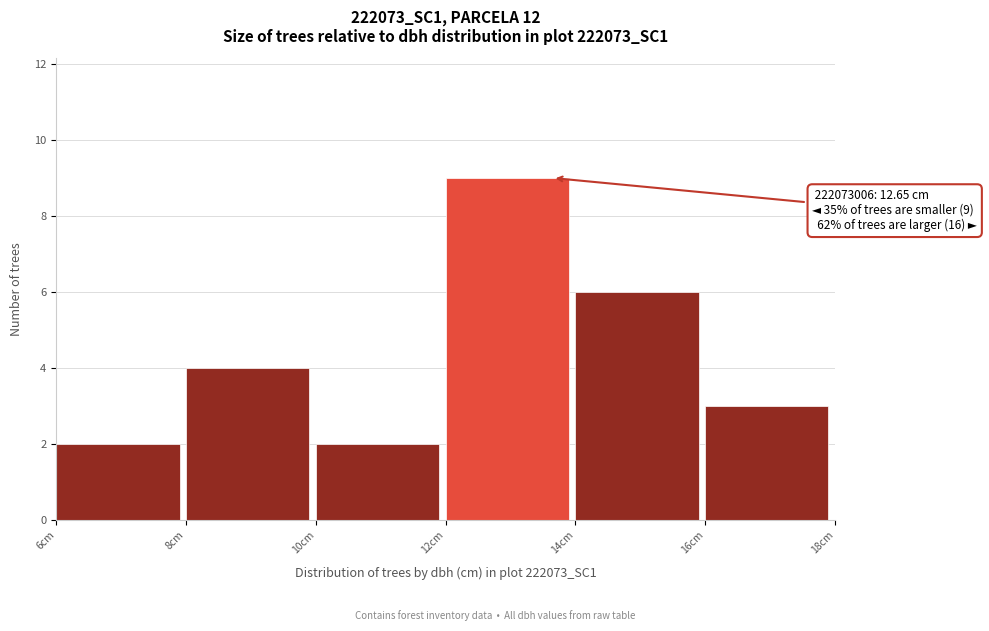

Which range on the x-axis has the tallest bar?

12 to 14